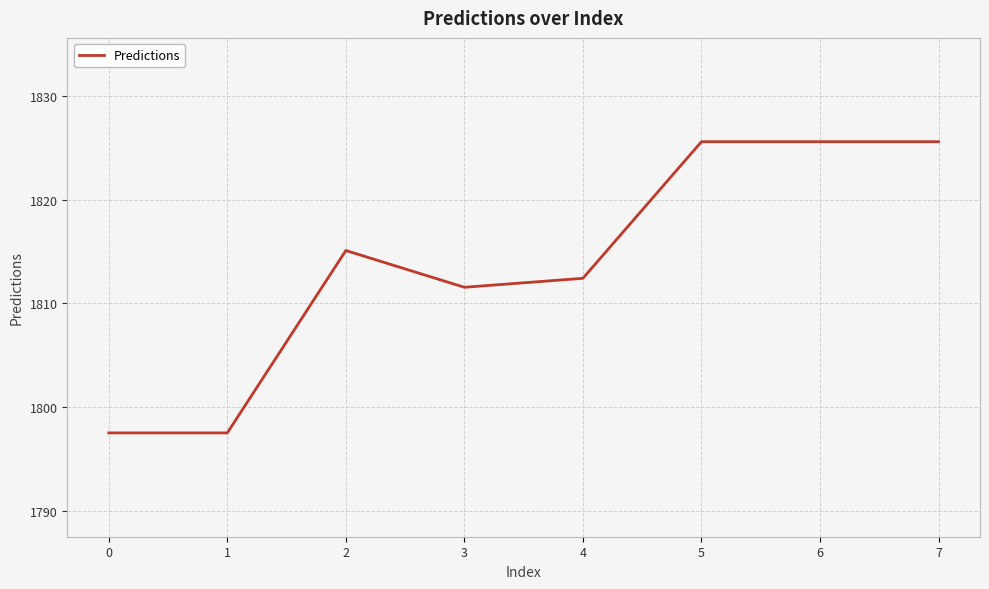

What is the ratio of the value at 7 to the value at 2?

1.0